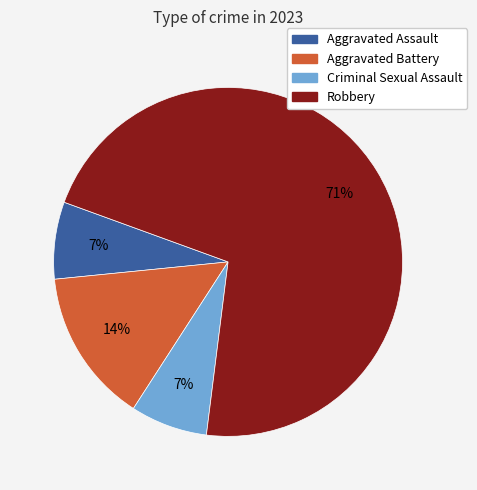

What is the largest slice in the pie chart?

Robbery